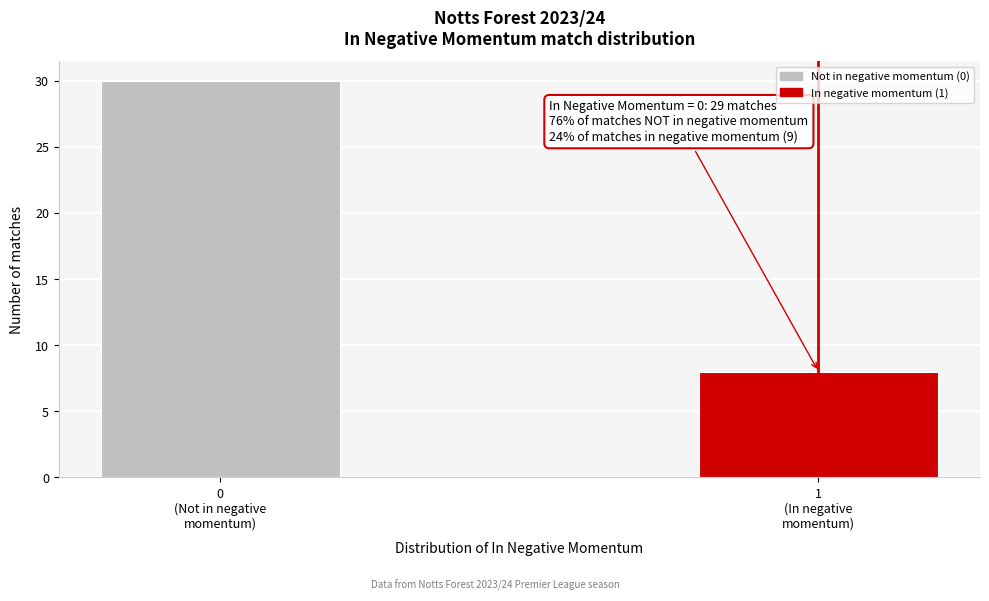

Reading left to right, extract all data points from this chart.

30	8